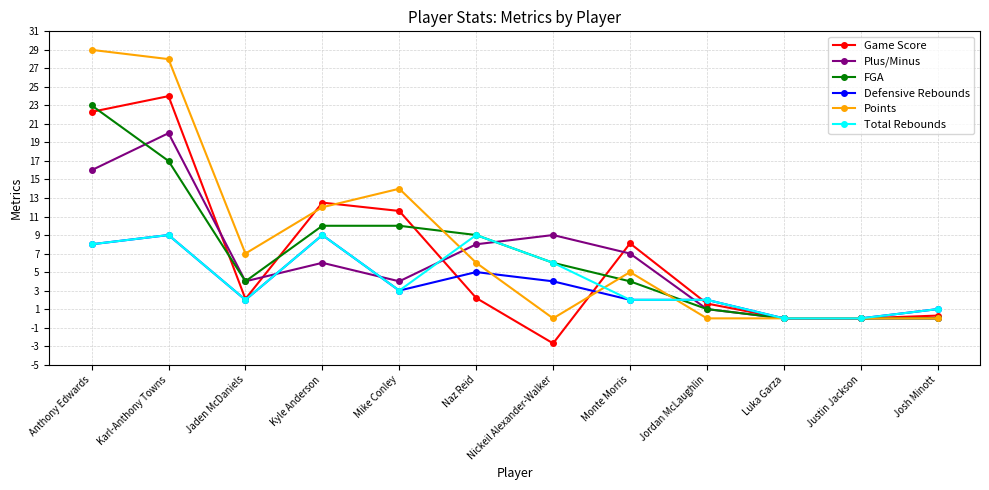

What position from the left is Kyle Anderson?

4